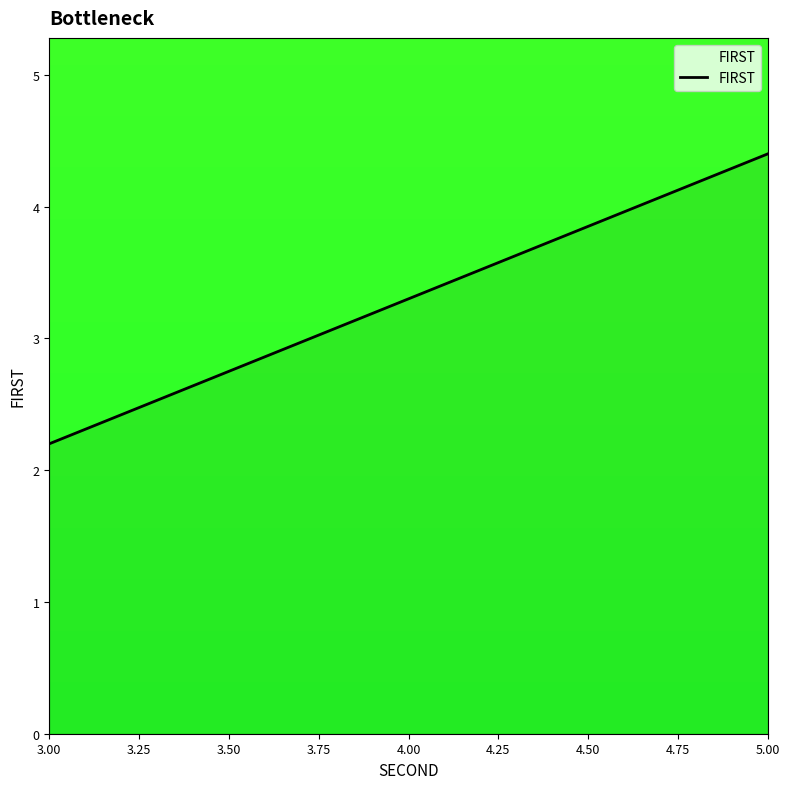

What is the minimum value shown in the chart?

2.2